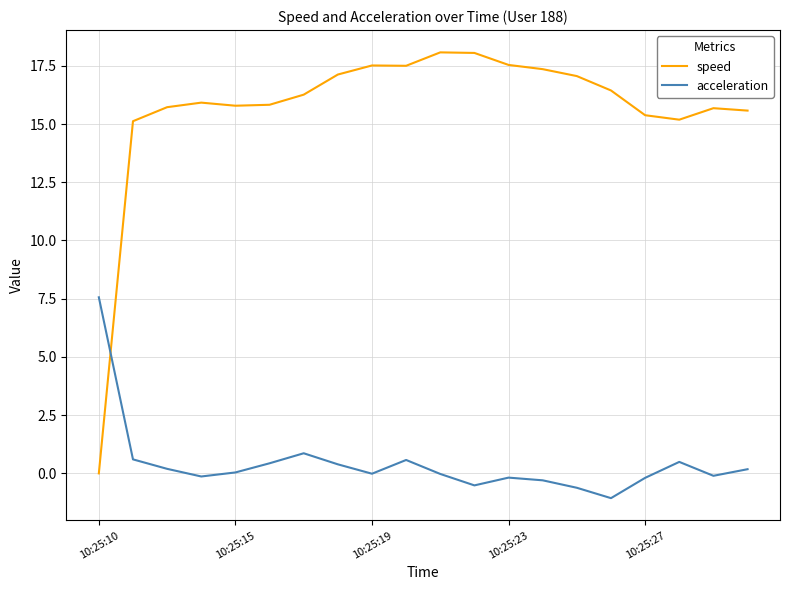

Which series has the largest total across all categories?

speed